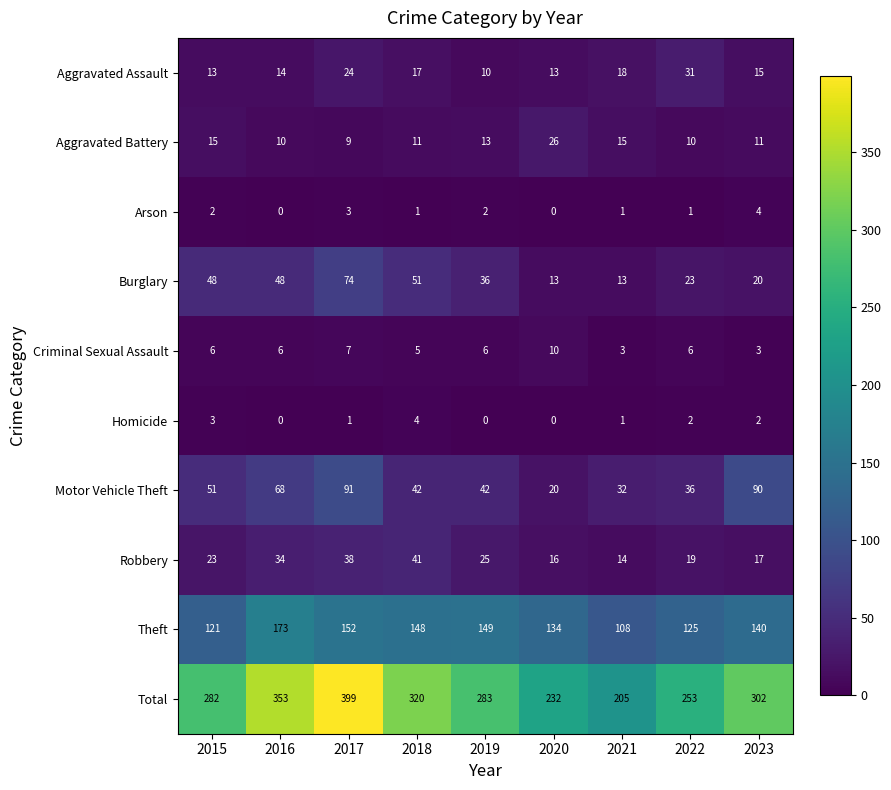

What is the sum of the Theft values at 2022 and 2015?

246